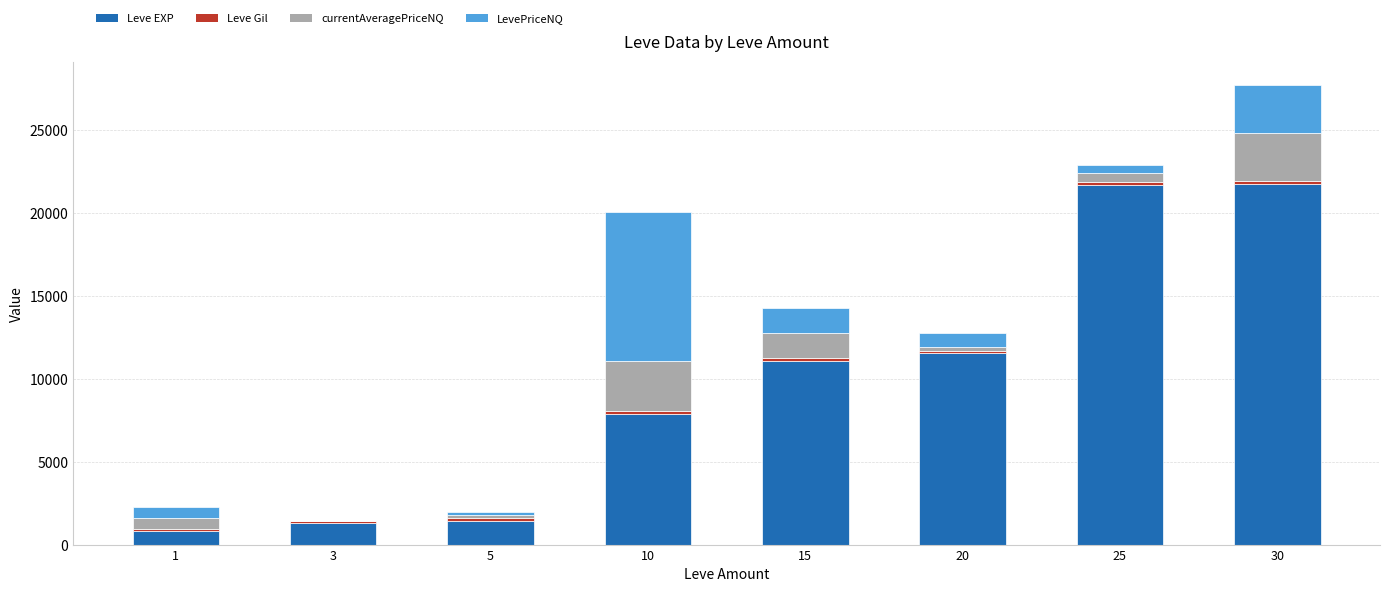

The value of Leve EXP at 25 is 21650.0. True or false?

True